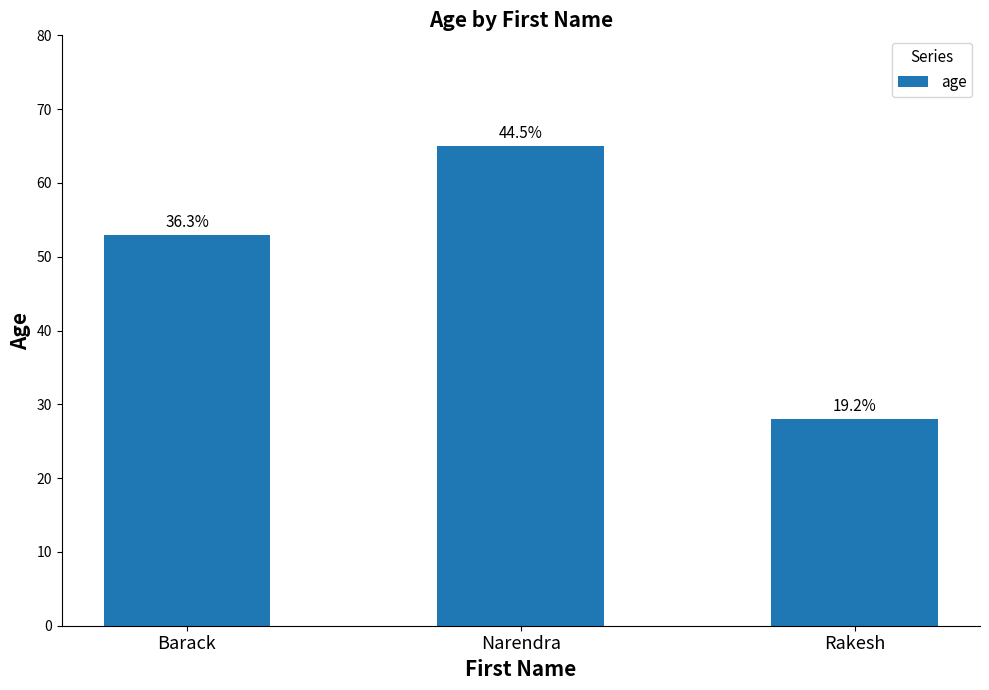

Count the values in the range 28 to 65.

3